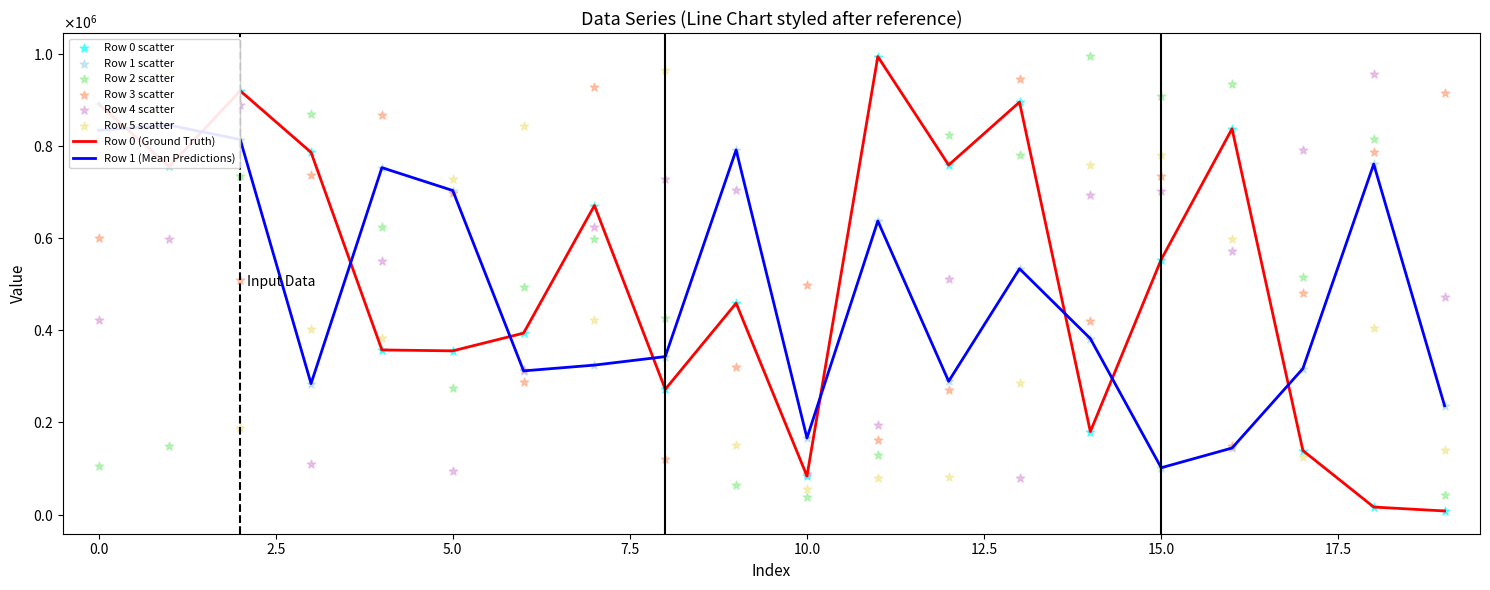

What is the total value across all series at 17.5?

2854704